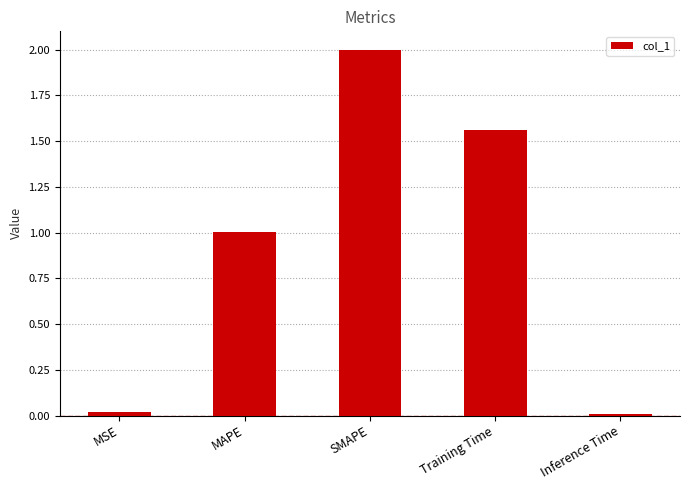

Between SMAPE and MSE, which is larger?

SMAPE